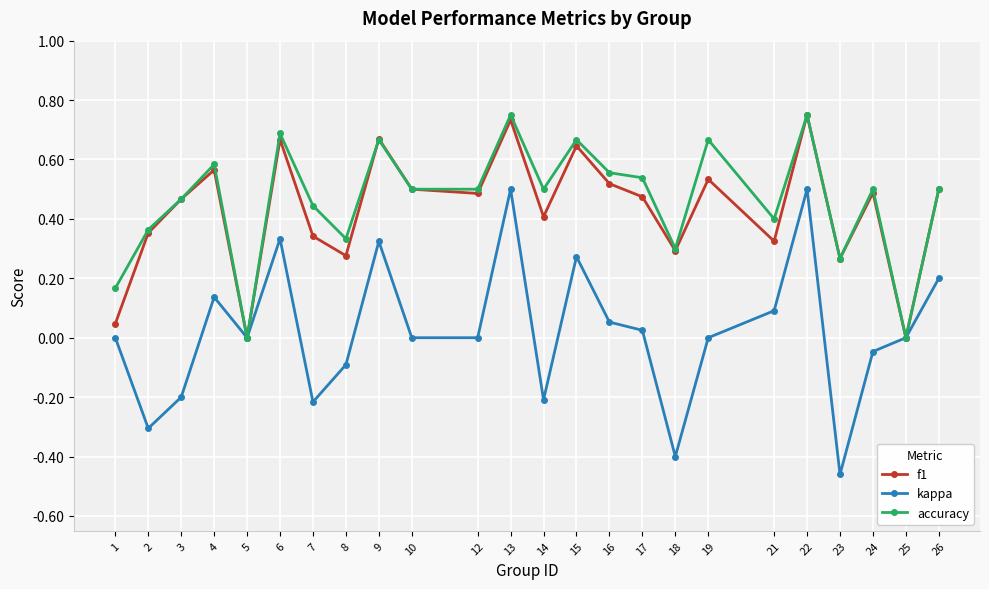

Read the kappa value at 8.

-0.1